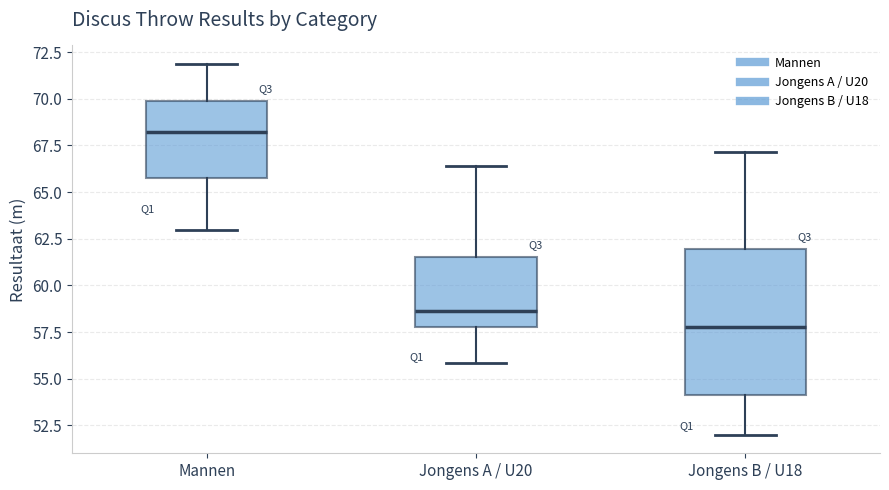

Reading left to right, transcribe this box plot: for each box, give where its median line is, the range the box spans, and where its two whiskers end, as read against the y-axis. The values are not printed on the chart, so give them approximately, as read against the axis.

Mannen: median 68.0, box 65.5 to 70.0, whiskers 63.0 to 72.0
Jongens A / U20: median 58.5, box 58.0 to 61.5, whiskers 56.0 to 66.5
Jongens B / U18: median 58.0, box 54.0 to 62.0, whiskers 52.0 to 67.0